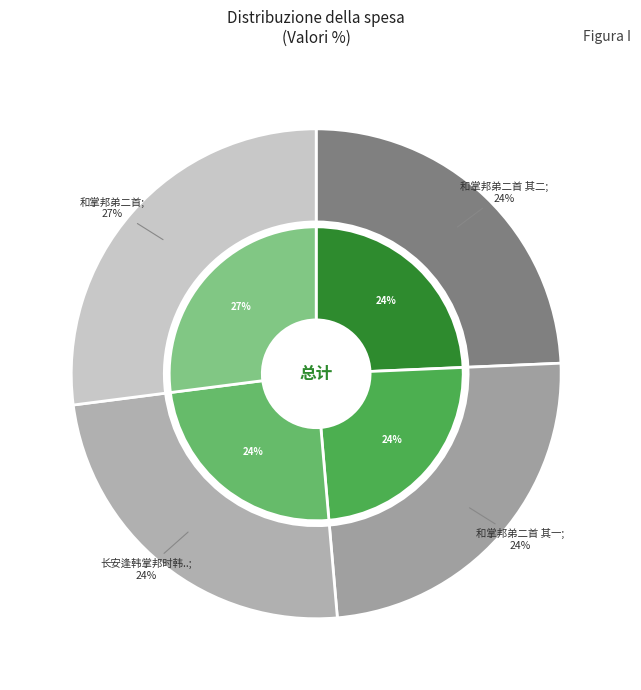

Do 和掌邦弟二首 其一 and 和掌邦弟二首 其二 together represent more than half of the pie?

No